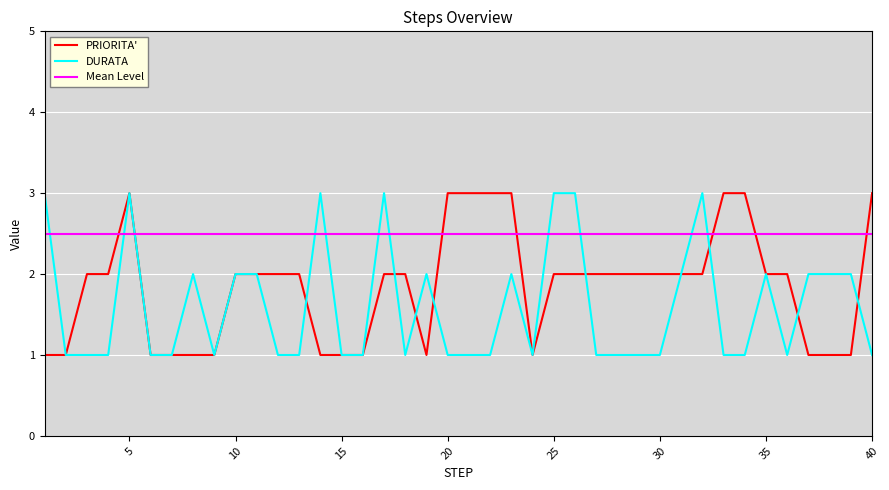

What is the value of the PRIORITA' point at the 34th from the left?

3